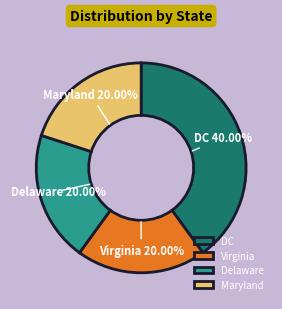

What is the largest slice in the pie chart?

DC